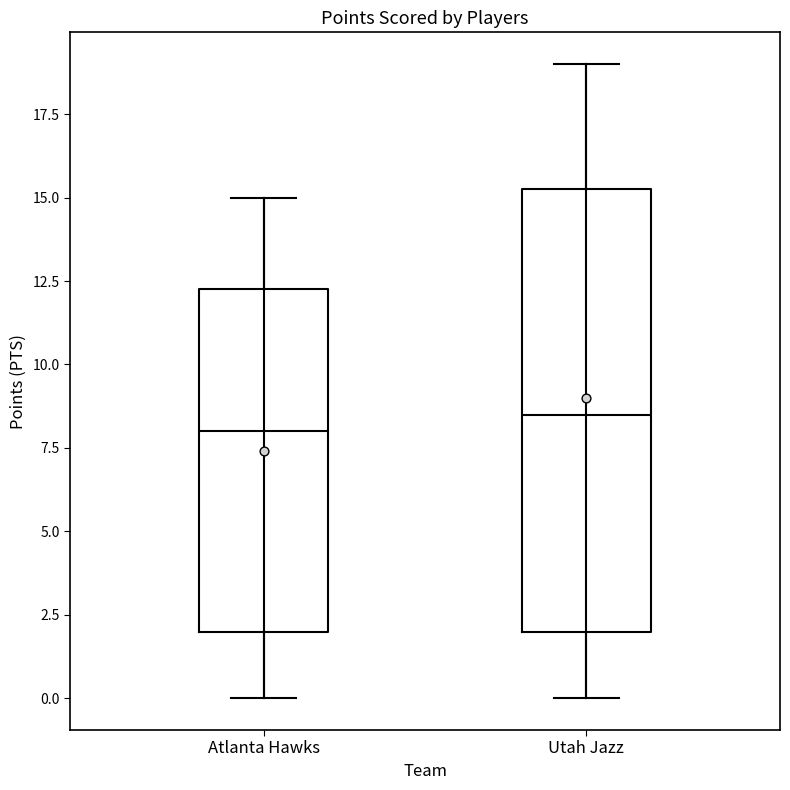

Which box's median line is the highest?

Utah Jazz